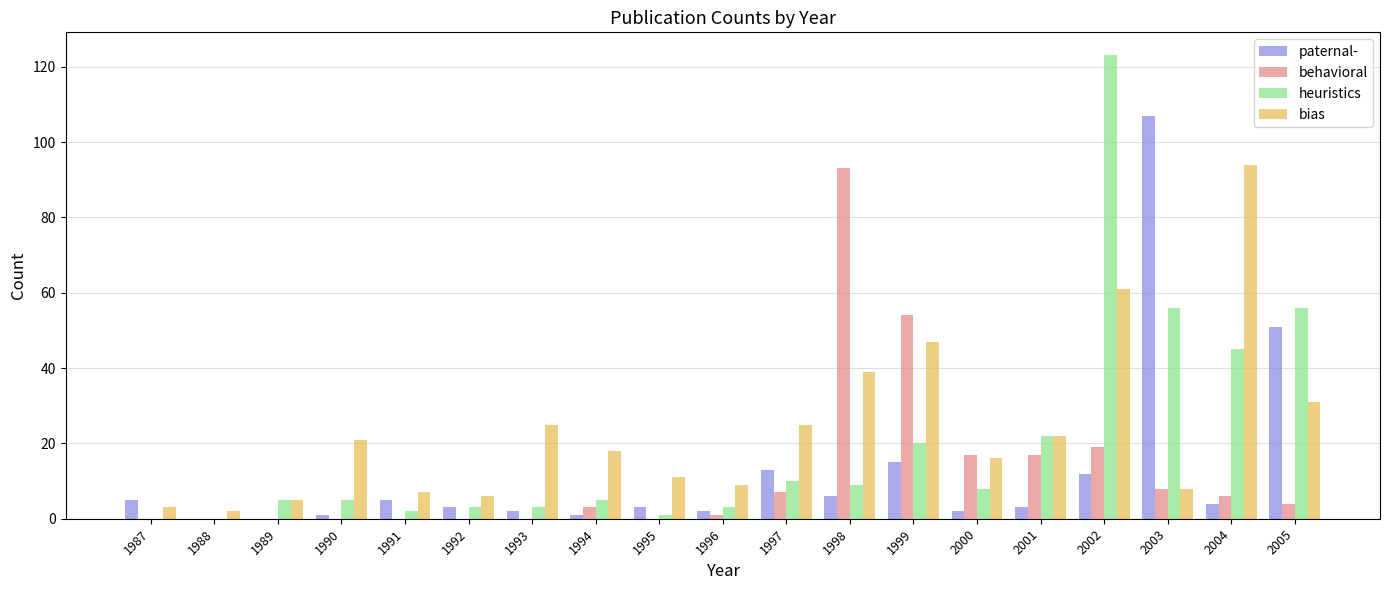

Count the number of data series in this chart.

4